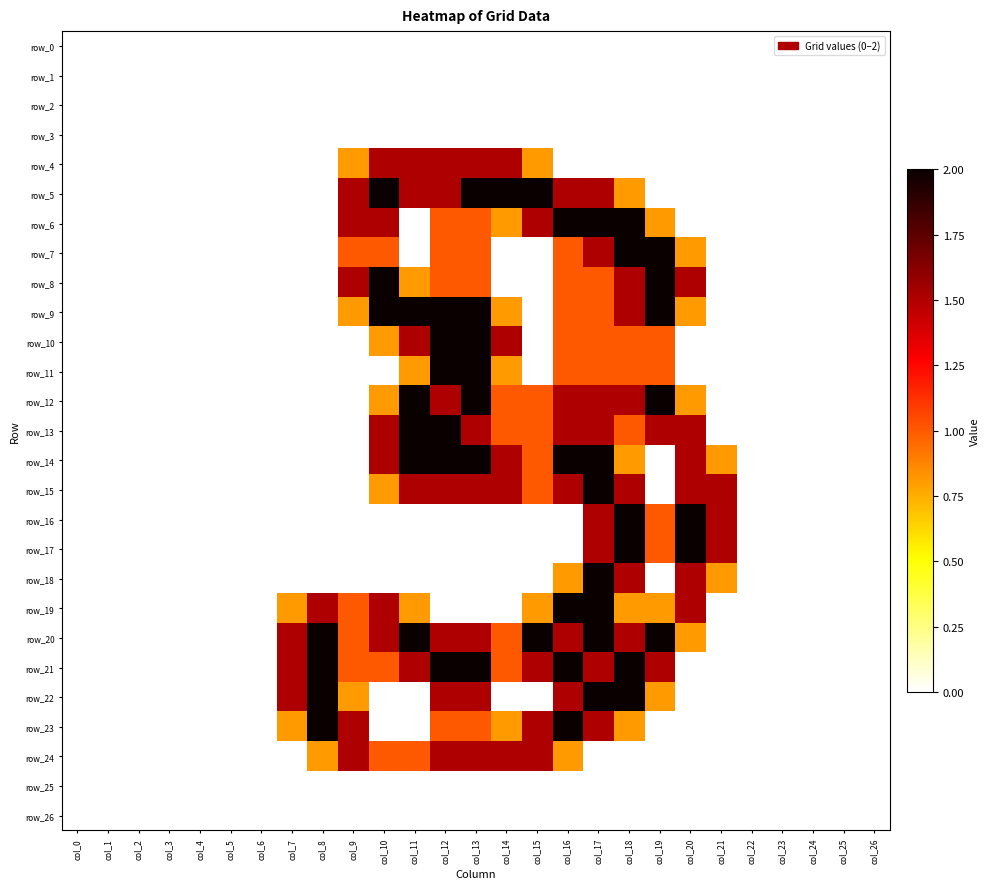

What is the spread (max minus min) of values at col_19?

2.0